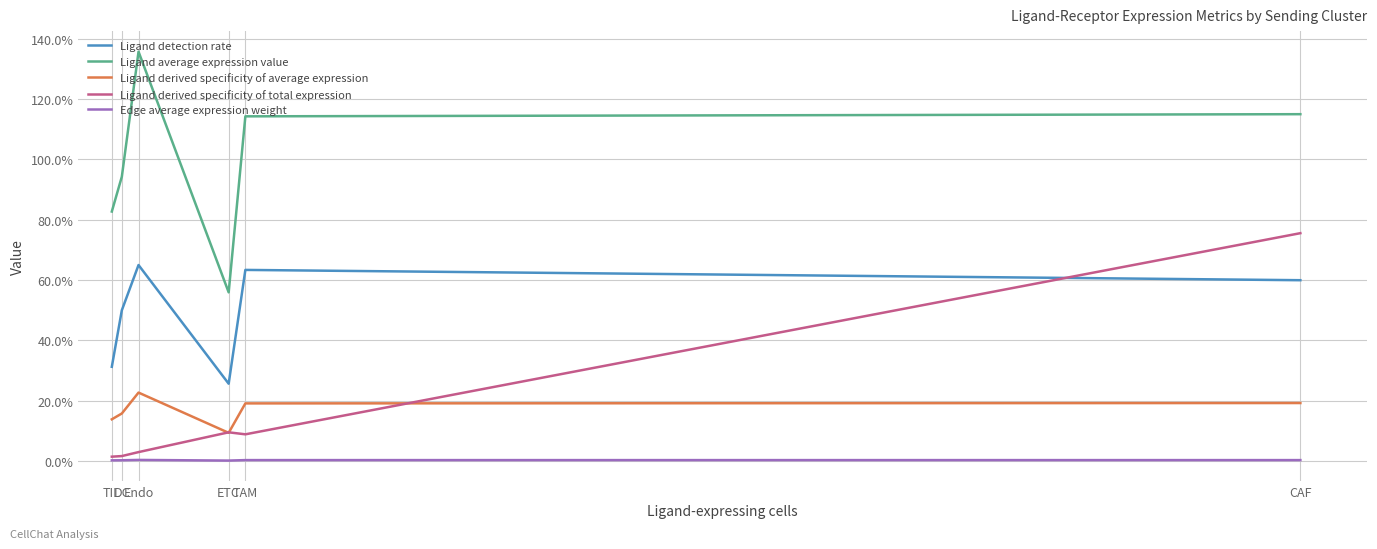

At how many categories does at least one series exceed 1?

3